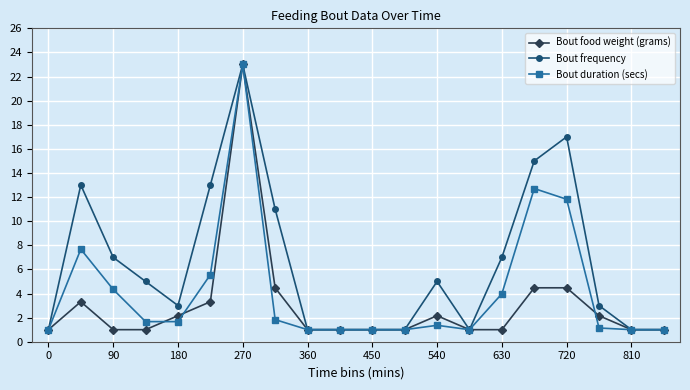

Which series has the largest total across all categories?

Bout frequency